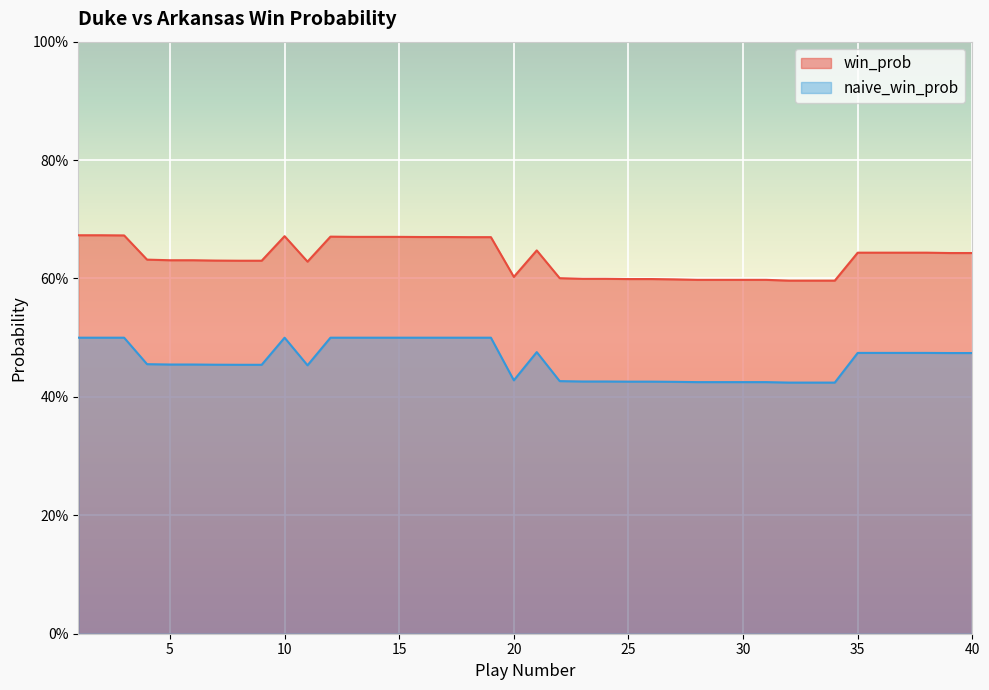

True or false: naive_win_prob has more than 2 points higher than both neighbors.

False